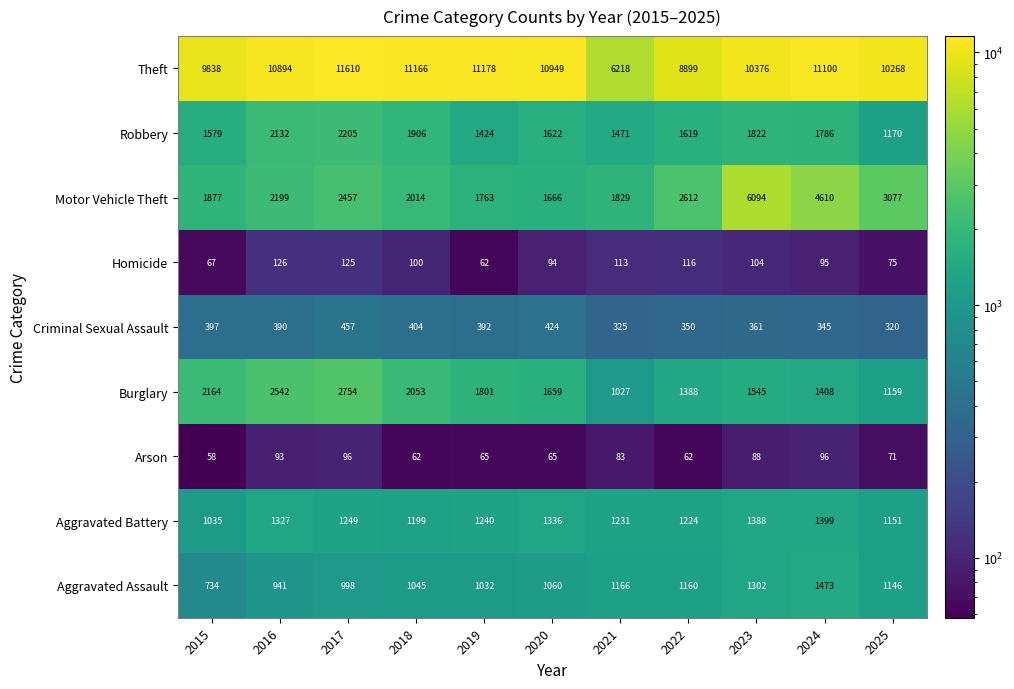

At which label does Burglary first exceed 1659?

2015